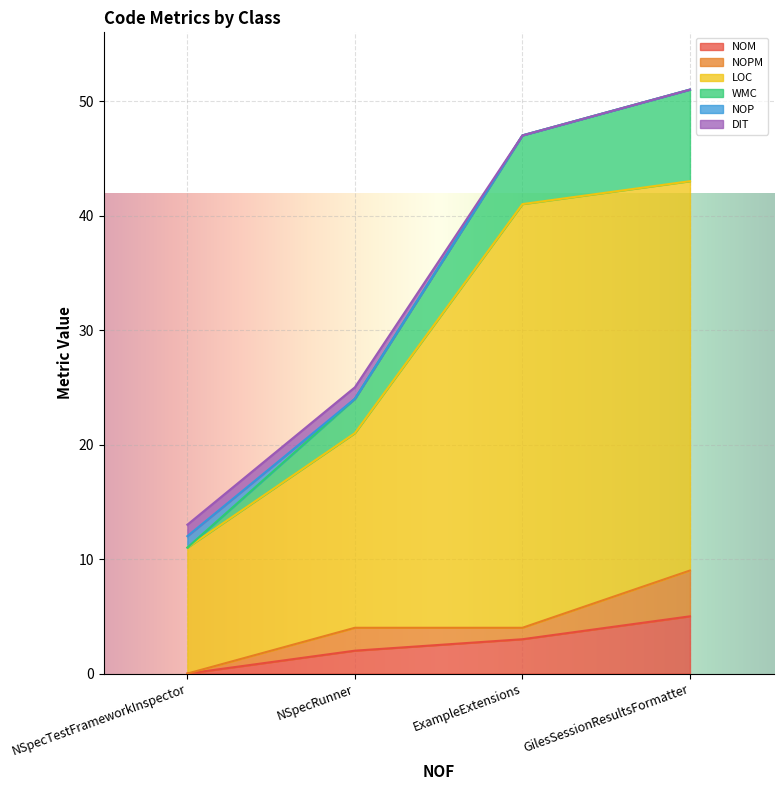

What is the maximum value for LOC?

37